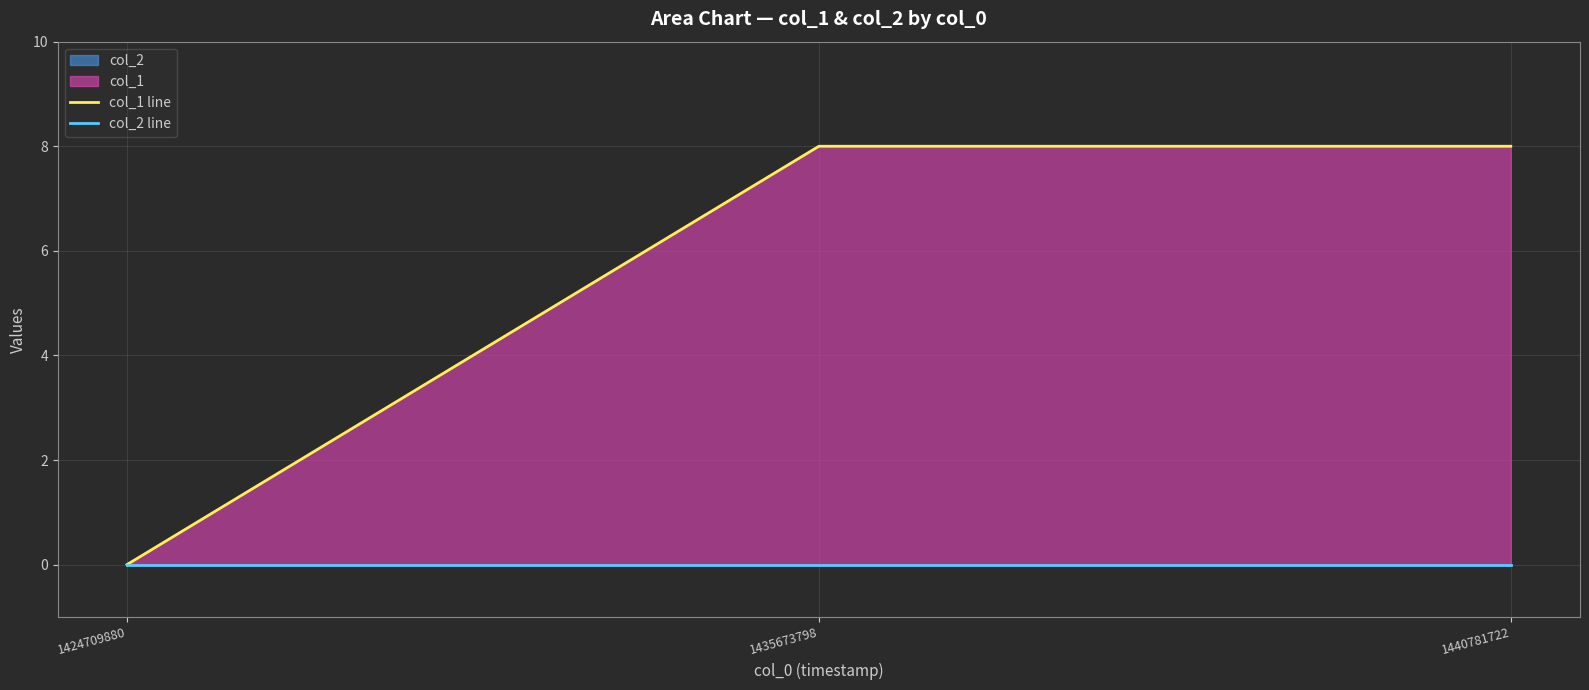

True or false: col_1 line has a value of -5 at 1424709880.

False